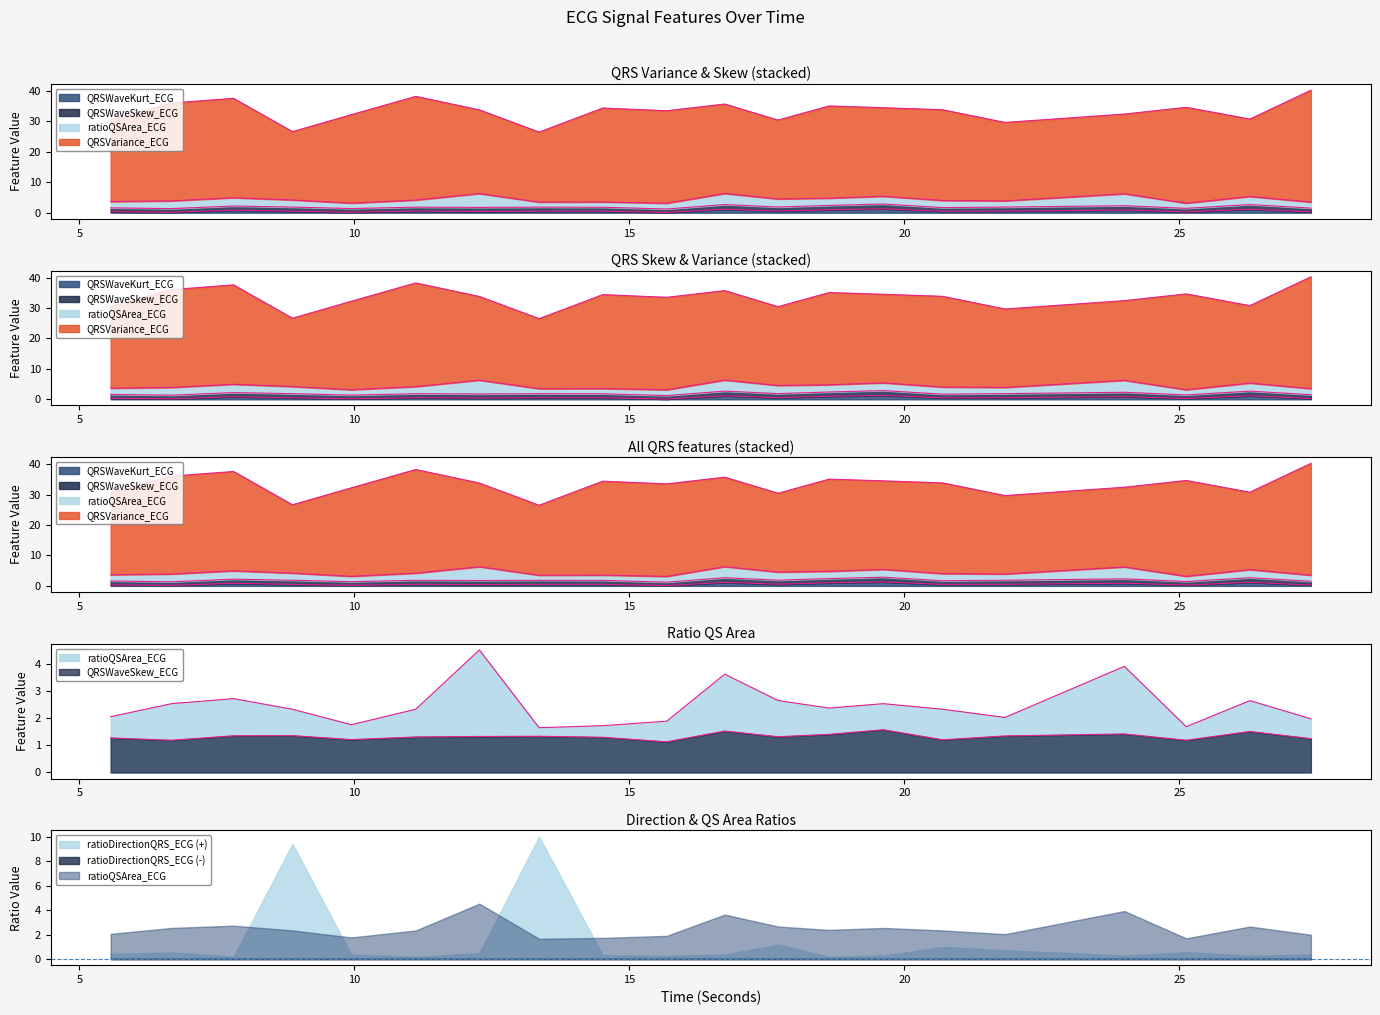

What is the sum of the QRSWaveKurt_ECG values at 24.0 and 12.2734375?

1.3